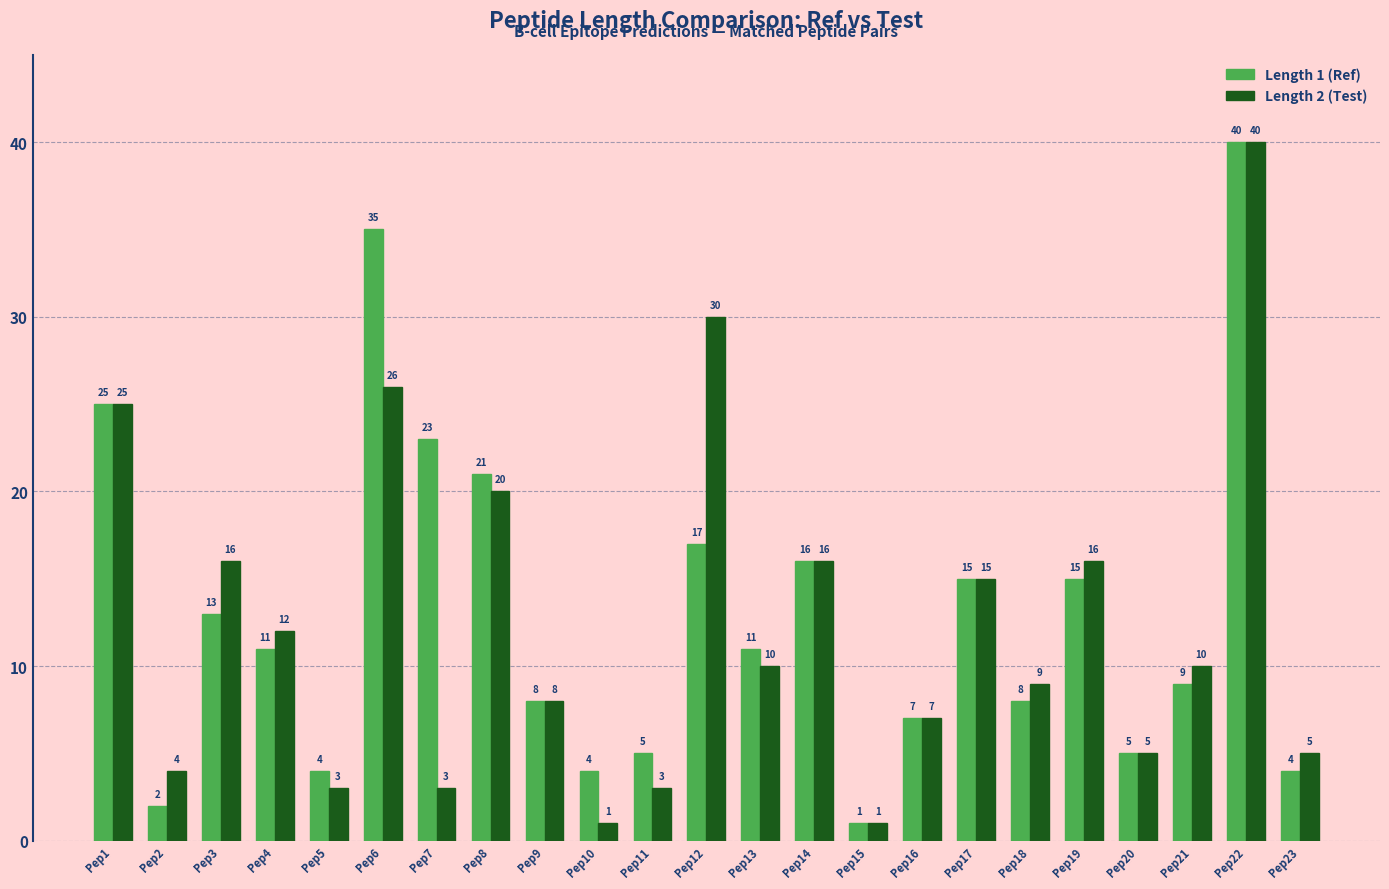

Where does the Length 1 (Ref) series first go above 11?

Pep1